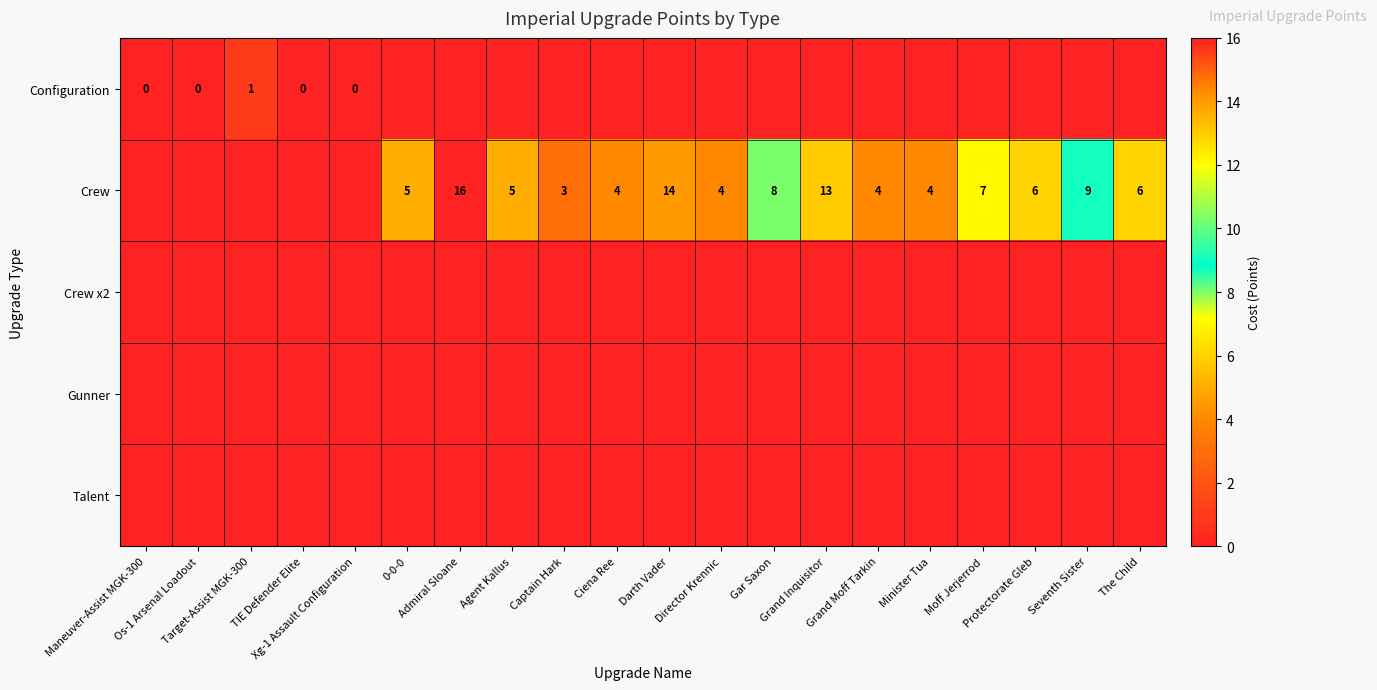

Between Darth Vader and Gar Saxon, which series saw the biggest shift?

Crew